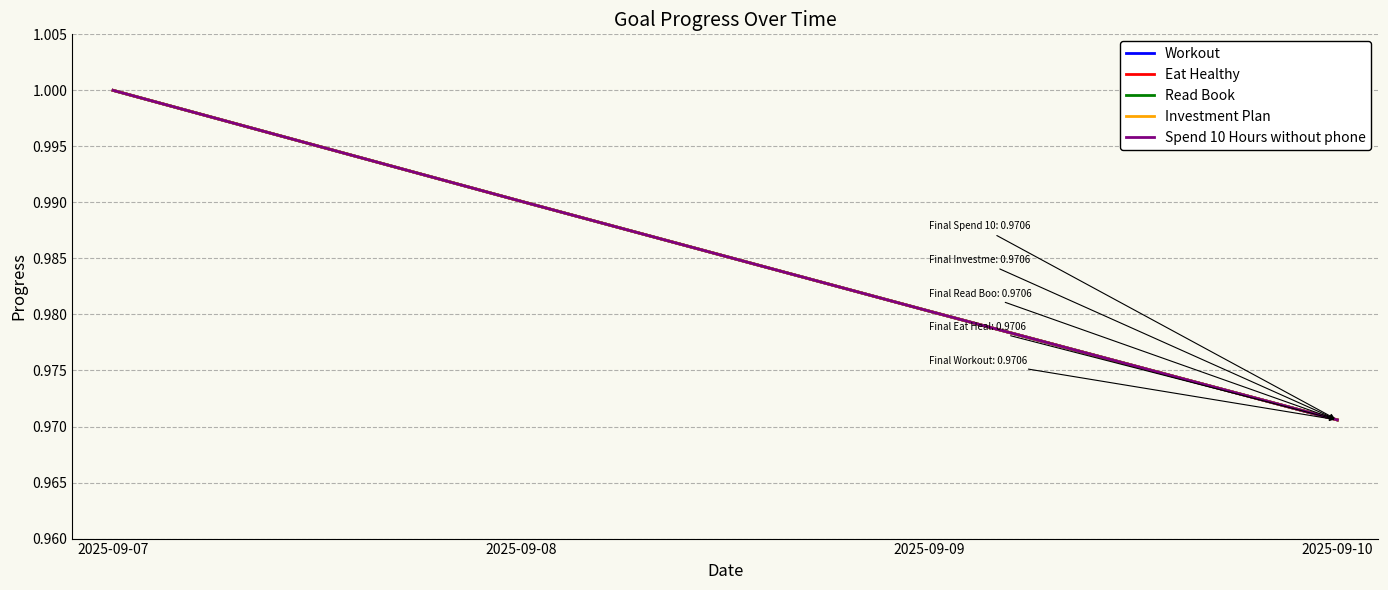

What is the approximate value of Workout at 2025-09-07?

1.0